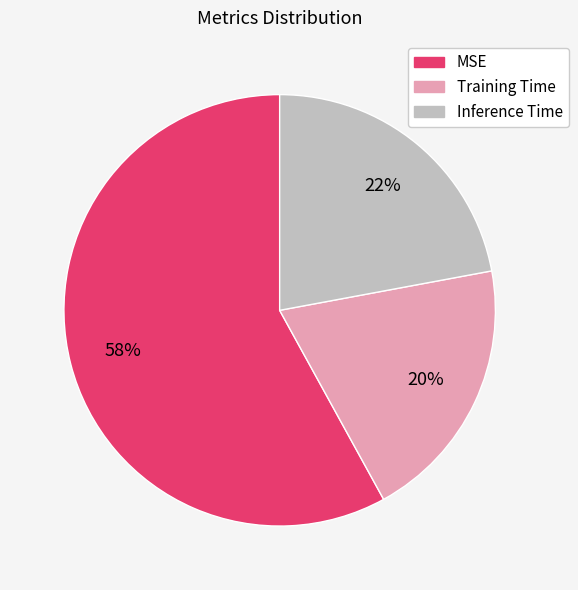

To the nearest percent, what is the average slice percentage?

33%